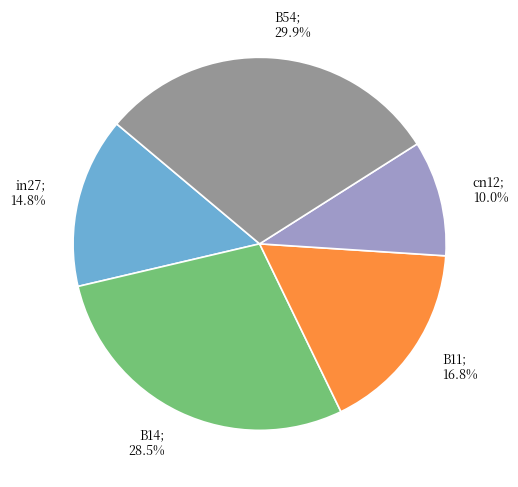

Is there a majority slice in this chart?

No